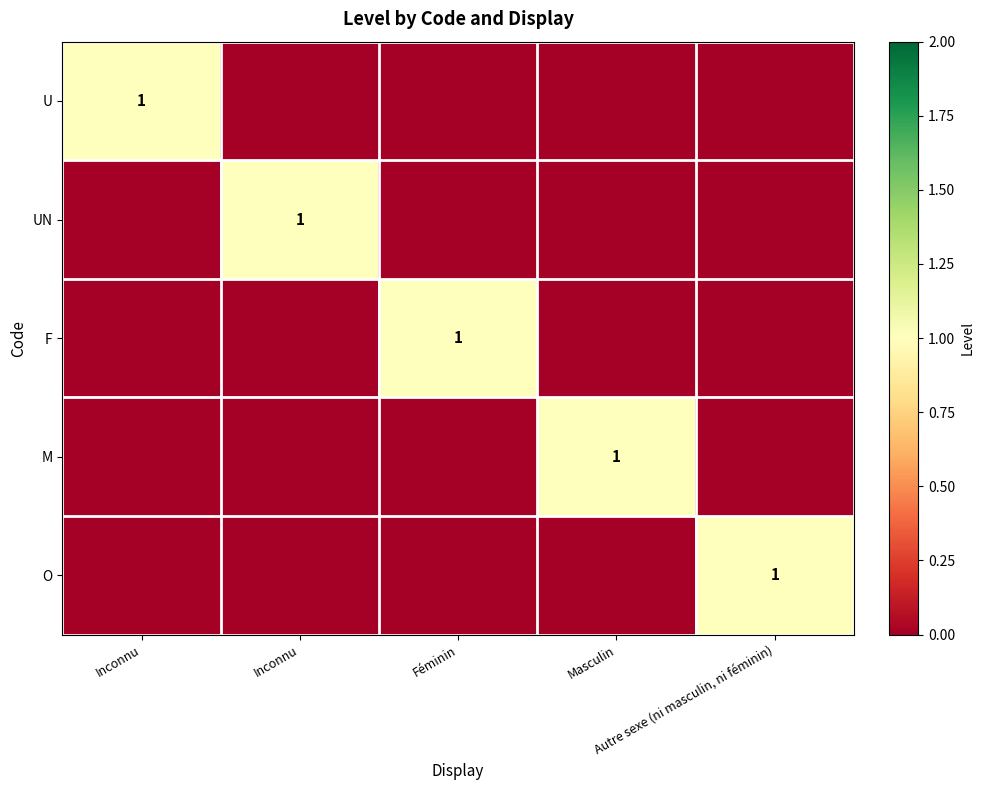

The value of M at Autre sexe (ni masculin, ni féminin) is 0. True or false?

True